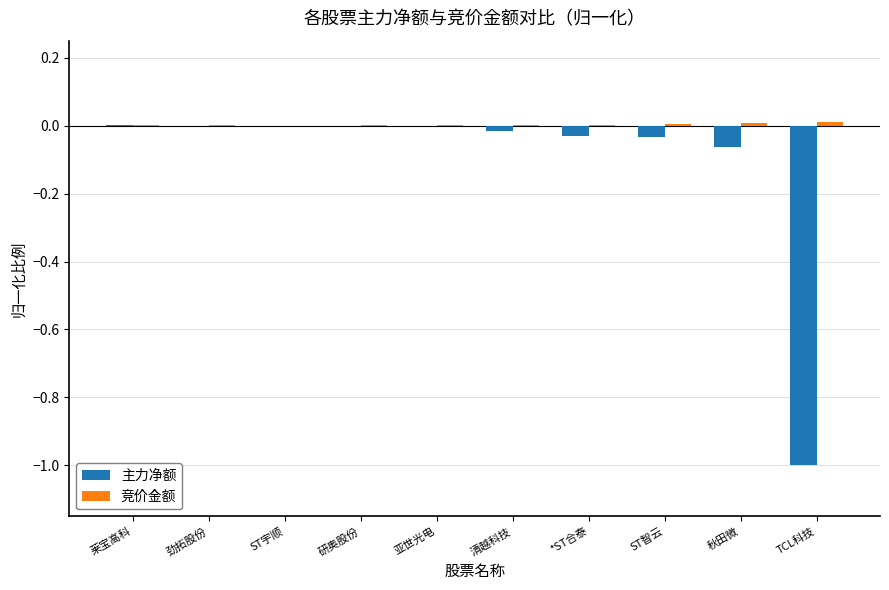

Reading left to right, list all the values displayed in this chart.

主力净额: 莱宝高科=0.0	劲拓股份=0.0	ST宇顺=-0.0	研奥股份=-0.0	亚世光电=-0.0	清越科技=-0.0	*ST合泰=-0.0	ST智云=-0.0	秋田微=-0.1	TCL科技=-1.0
竞价金额: 莱宝高科=0.0	劲拓股份=0.0	ST宇顺=0.0	研奥股份=0.0	亚世光电=0.0	清越科技=0.0	*ST合泰=0.0	ST智云=0.0	秋田微=0.0	TCL科技=0.0